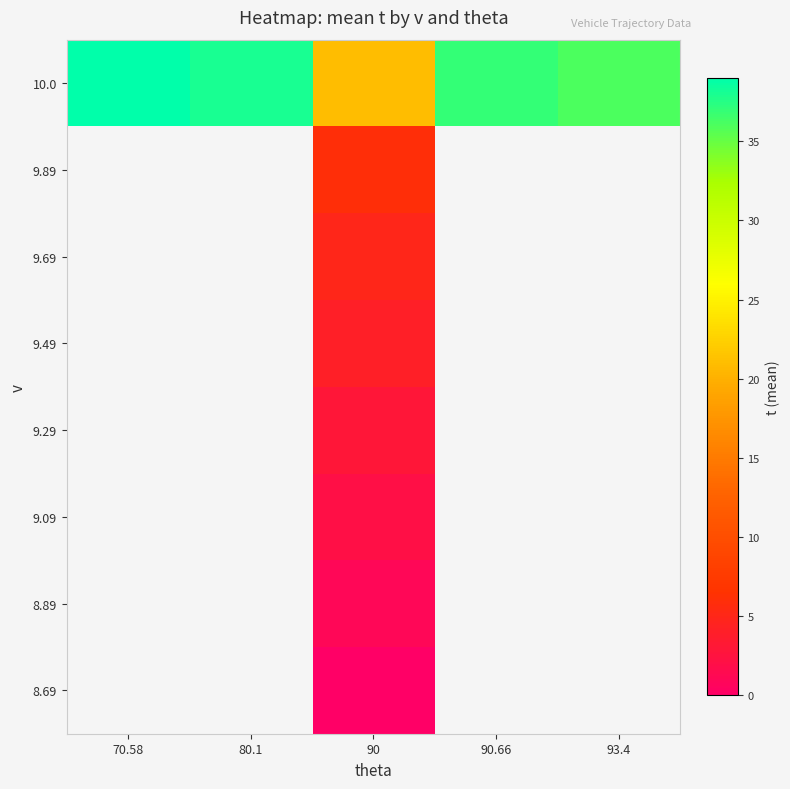

How many data points does each series have?

5